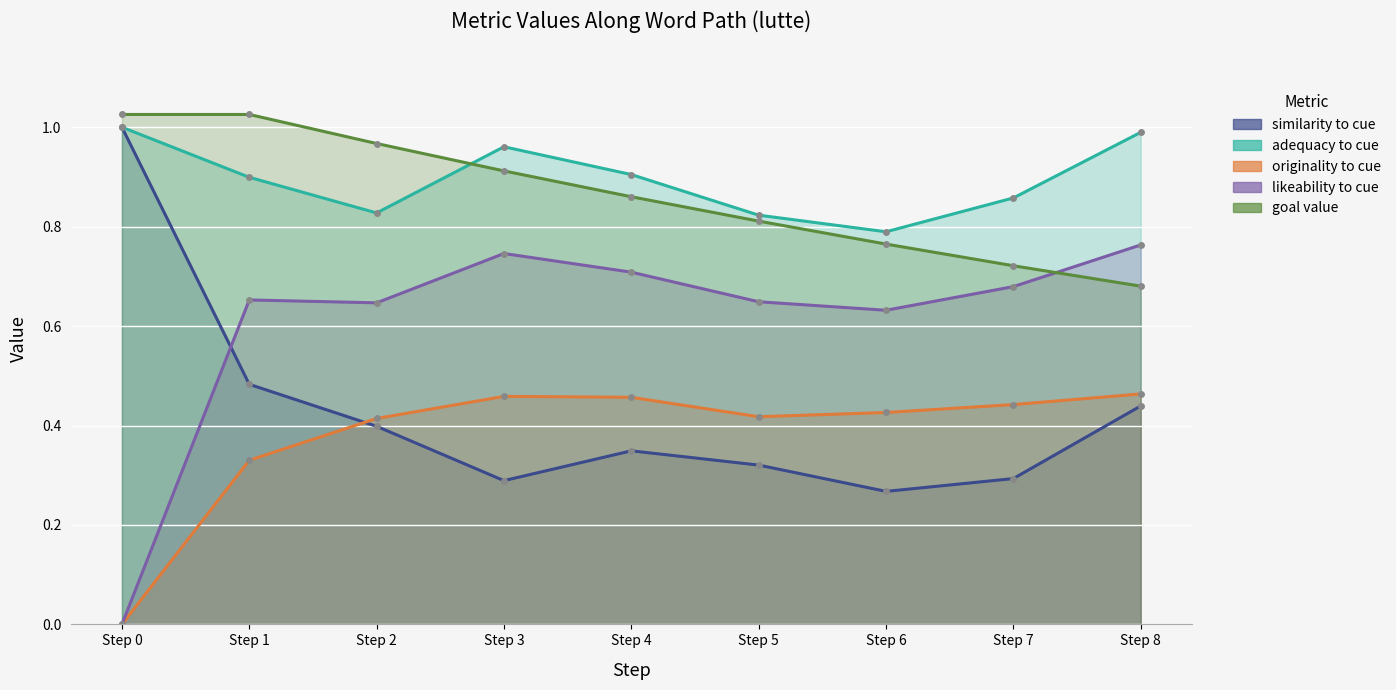

Which series has the widest spread of values?

likeability_to_cue